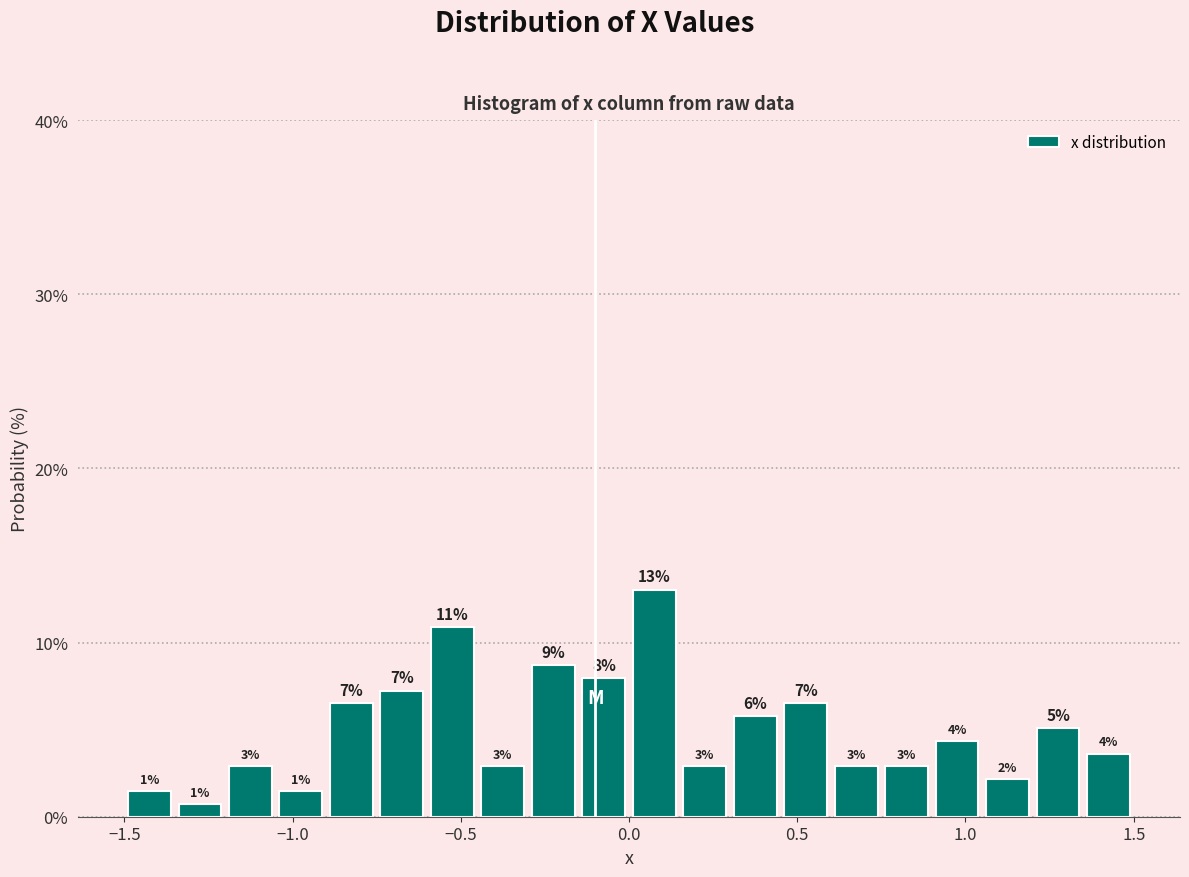

Around what value on the x-axis is the tallest bar? Give the approximate position of its centre, as read against the axis.

0.10